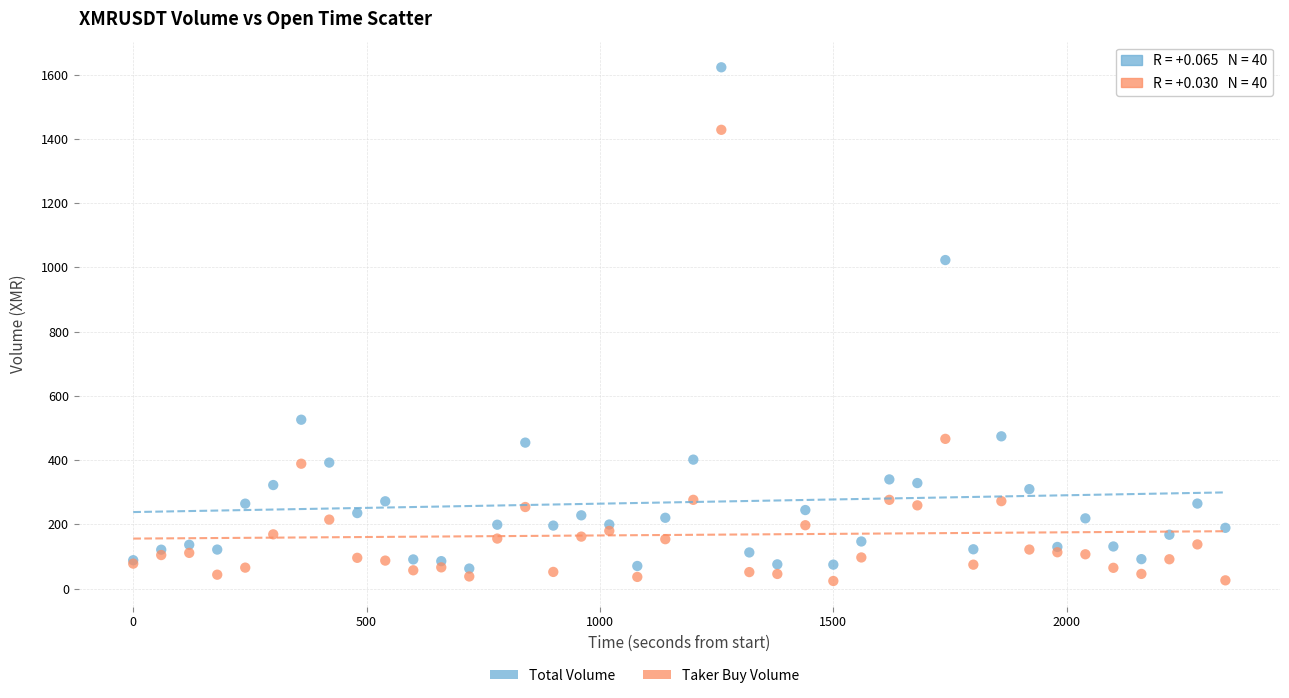

Which series reaches the maximum Y coordinate?

Total Volume